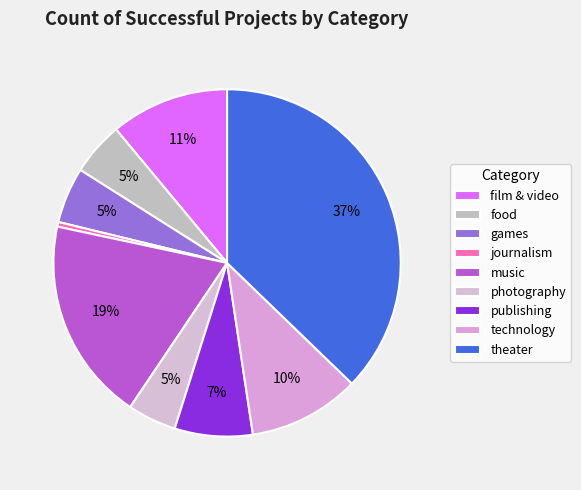

To the nearest percent, what portion does film & video represent?

11%